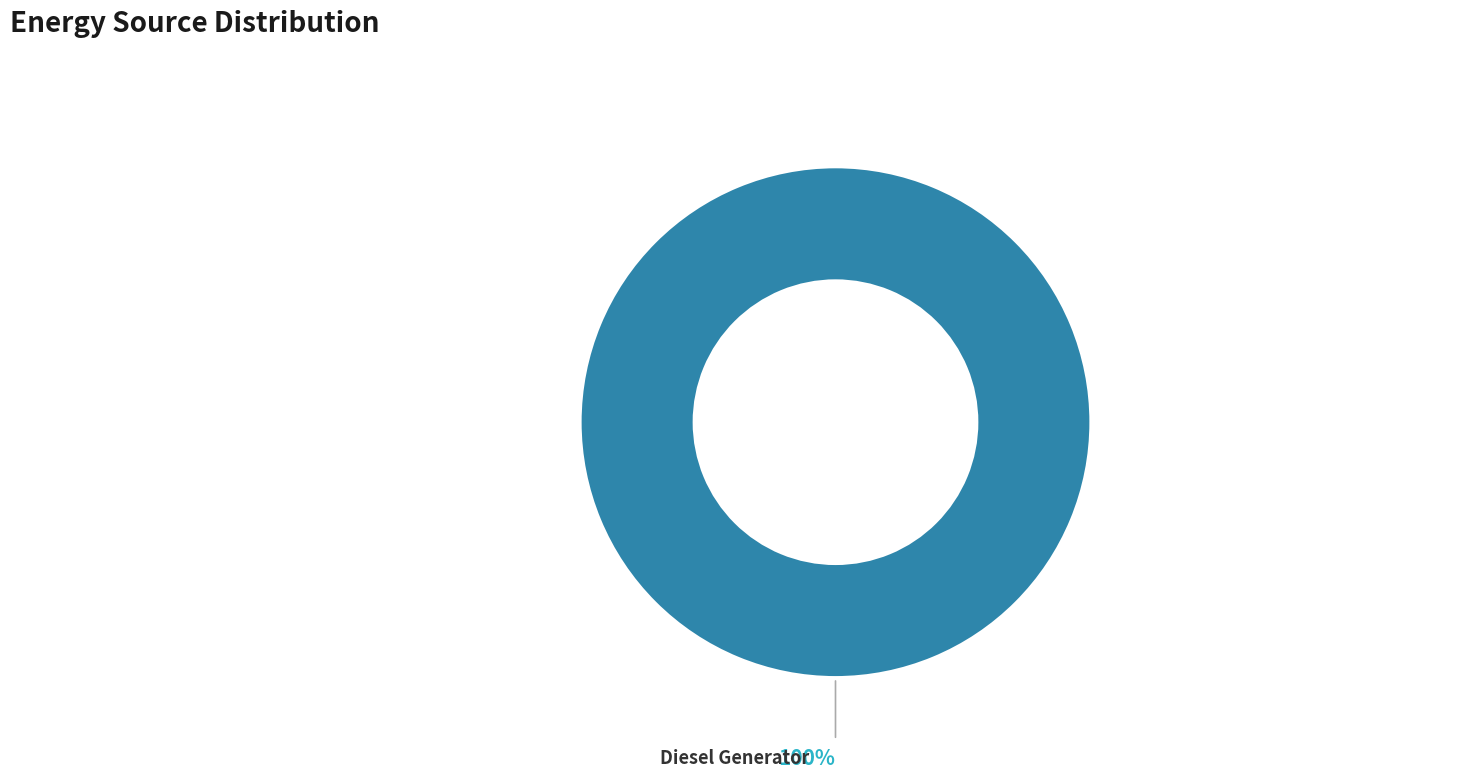

Rank the categories by value from highest to lowest.

Diesel Generator